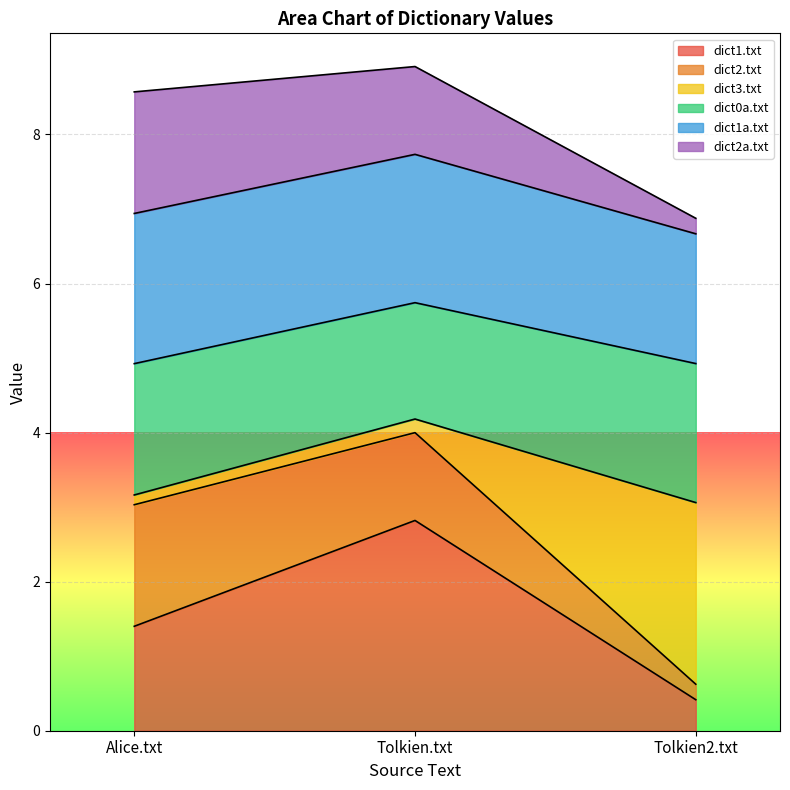

At which category is the sum across all series the highest?

Tolkien.txt